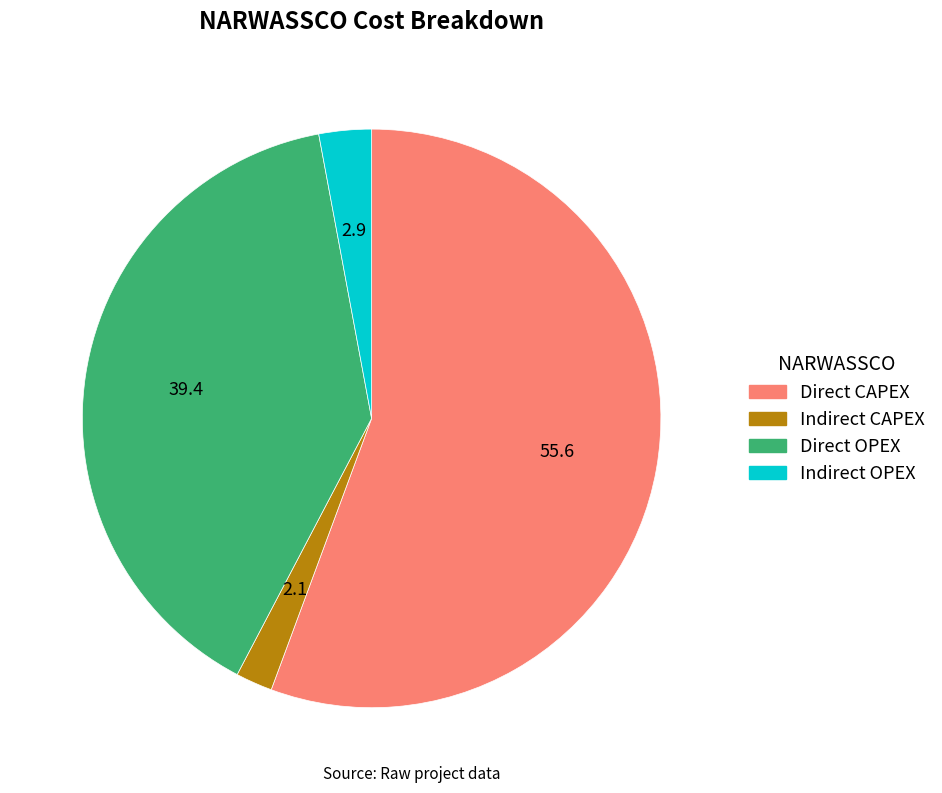

Count the number of slices in the pie.

4